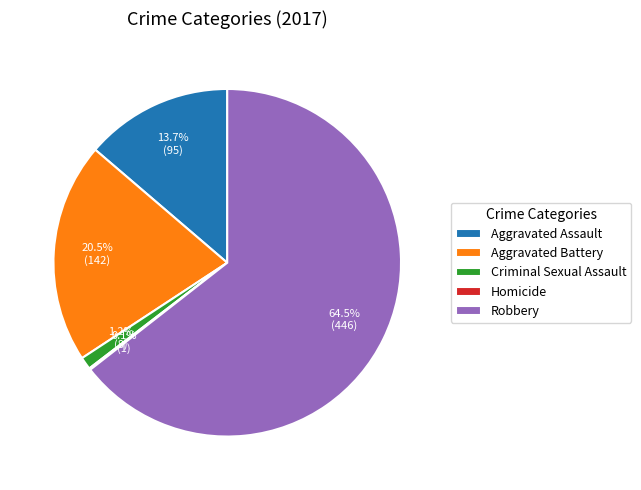

Is Robbery the majority of the pie?

Yes